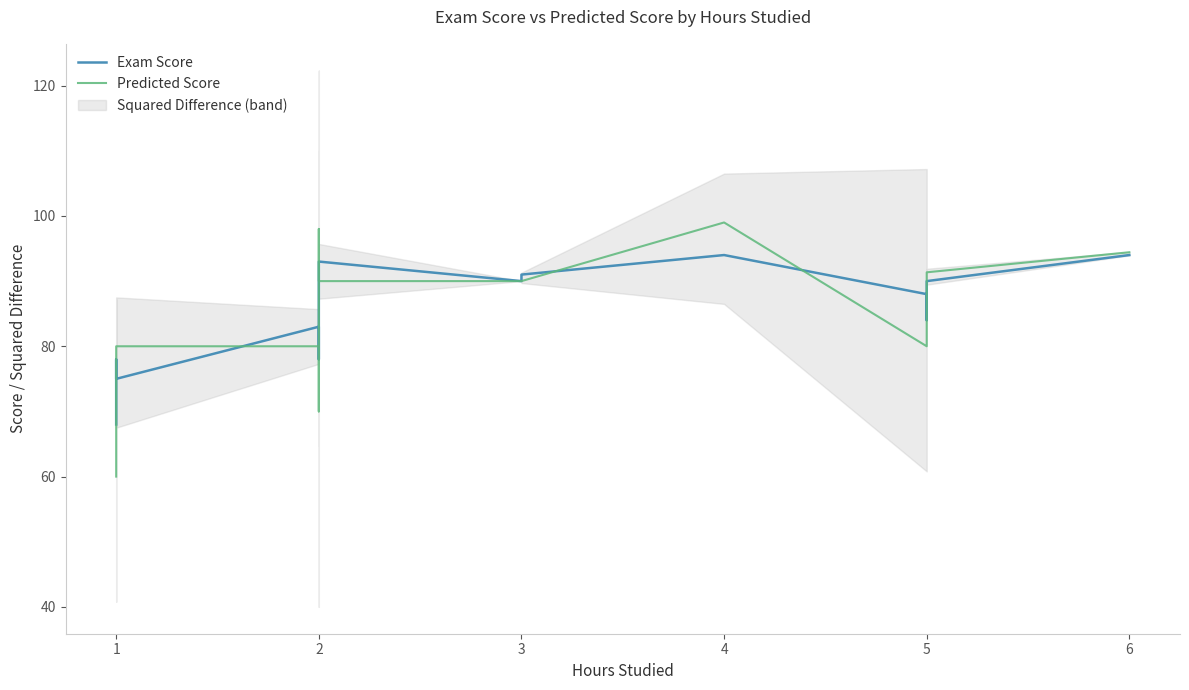

What is the value of the Predicted Score point at the 4th from the left?

80.0